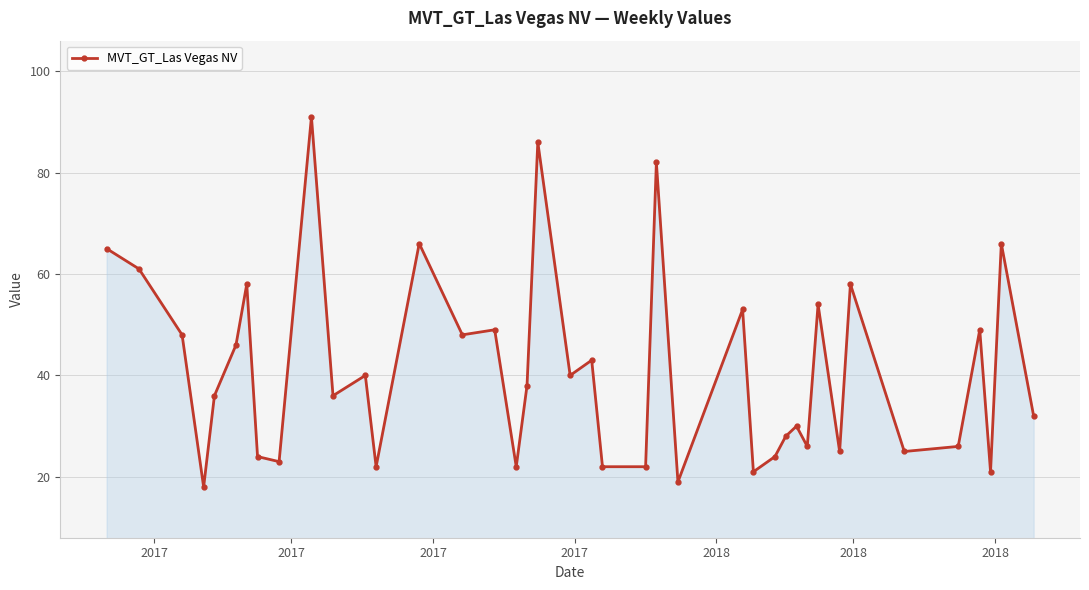

What is the value of the 14th point from the left?

66